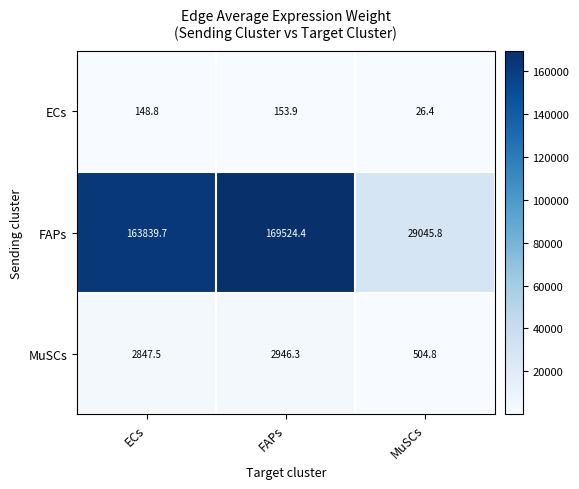

What is the difference between the highest and lowest values at ECs?

163690.9